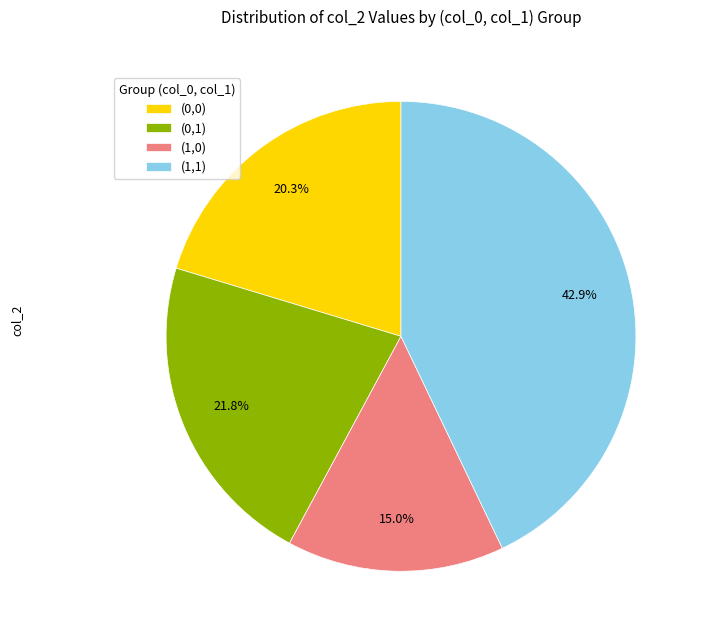

Which slice is the largest?

(1,1)